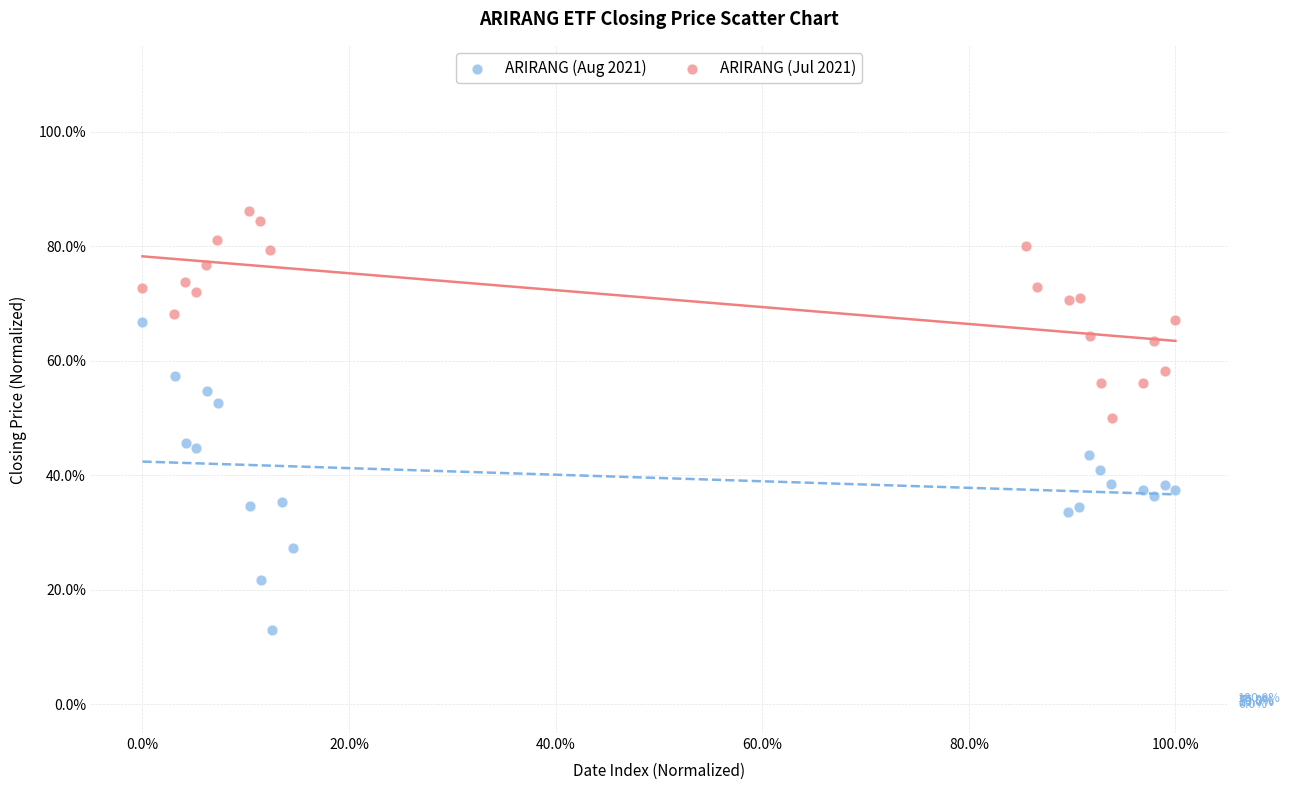

Which series has the largest Y range (max minus min)?

ARIRANG (Aug 2021)